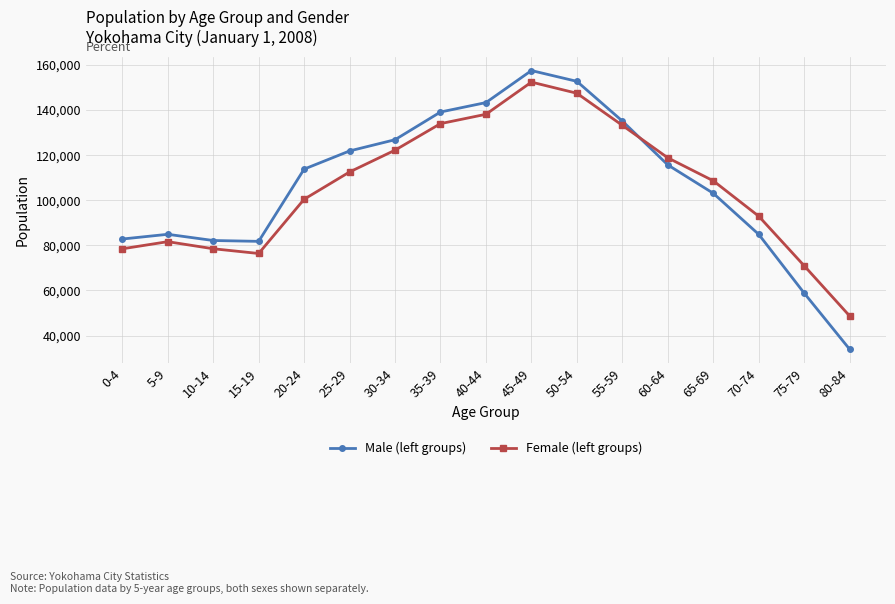

Is it true that Male (left groups) equals 126805 at 30-34?

True